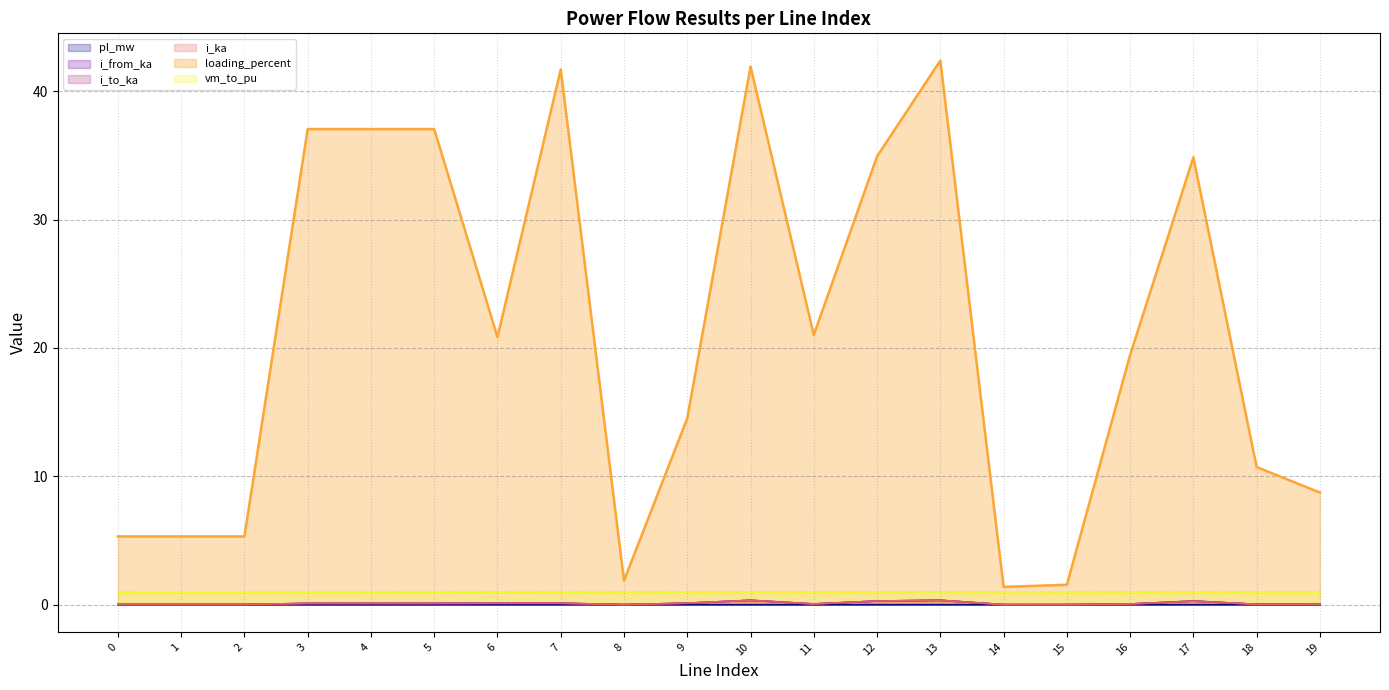

True or false: loading_percent (line) and i_from_ka (line) intersect in this chart.

False